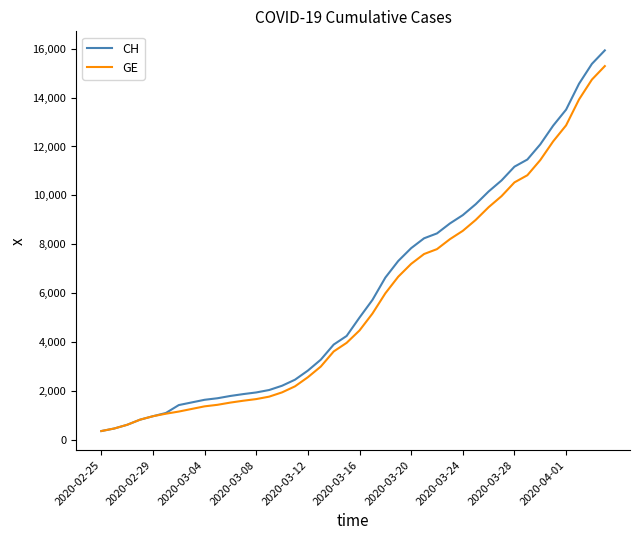

Which series has the largest range (max minus min)?

CH